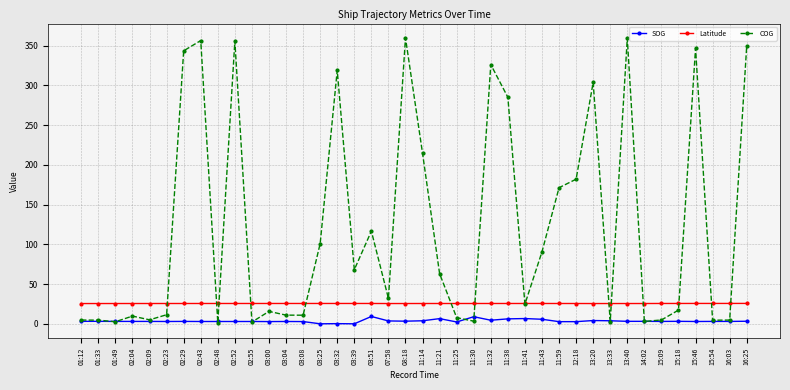

True or false: Latitude and SOG cross at least once.

False